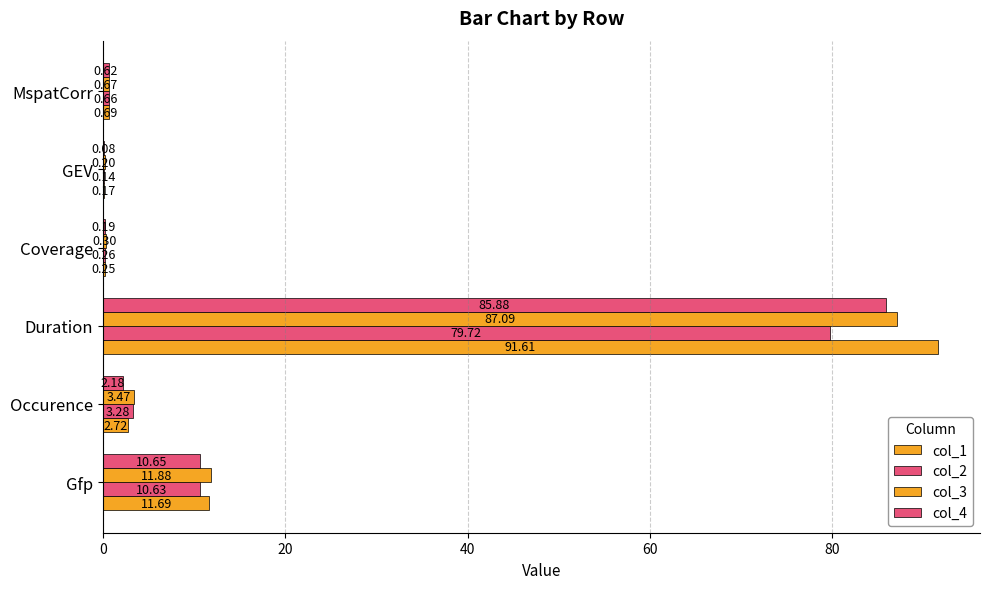

How many data points in col_3 are above 3?

3